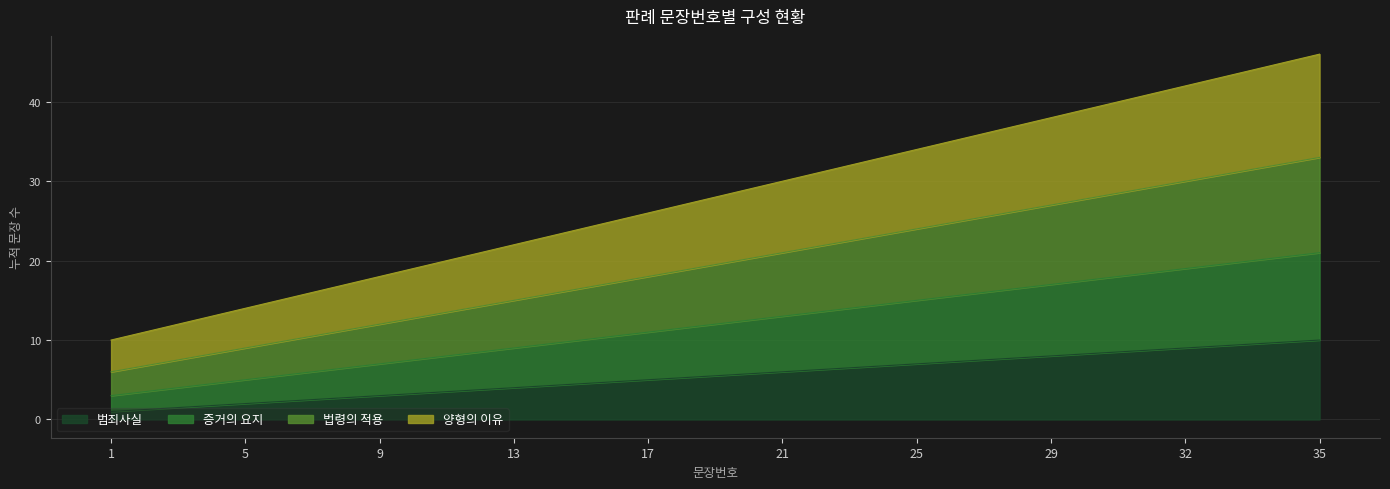

How many data points in 법령의 적용 are above 21?

4